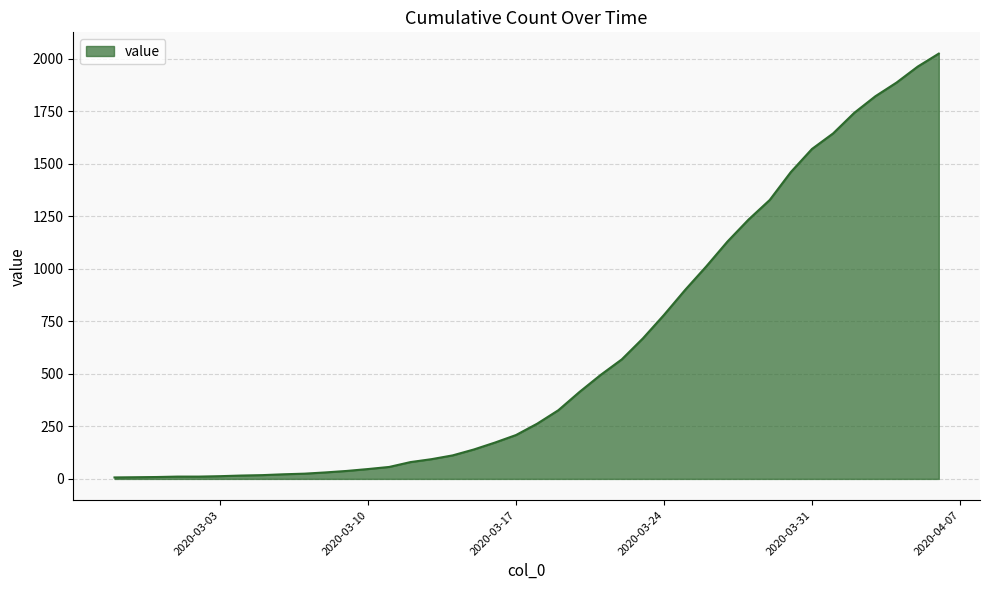

What is the minimum value shown in the chart?

7